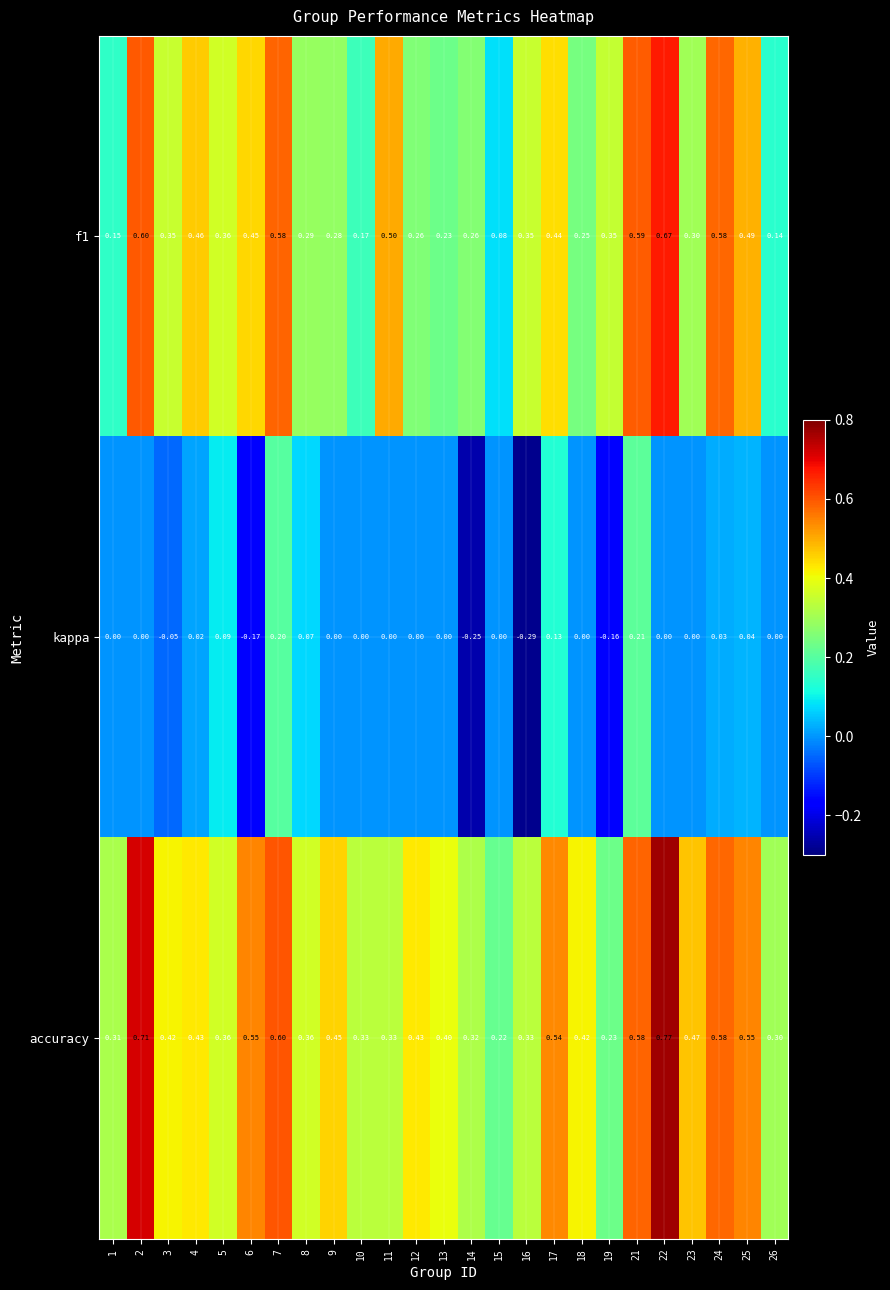

Which series has the largest total across all categories?

accuracy